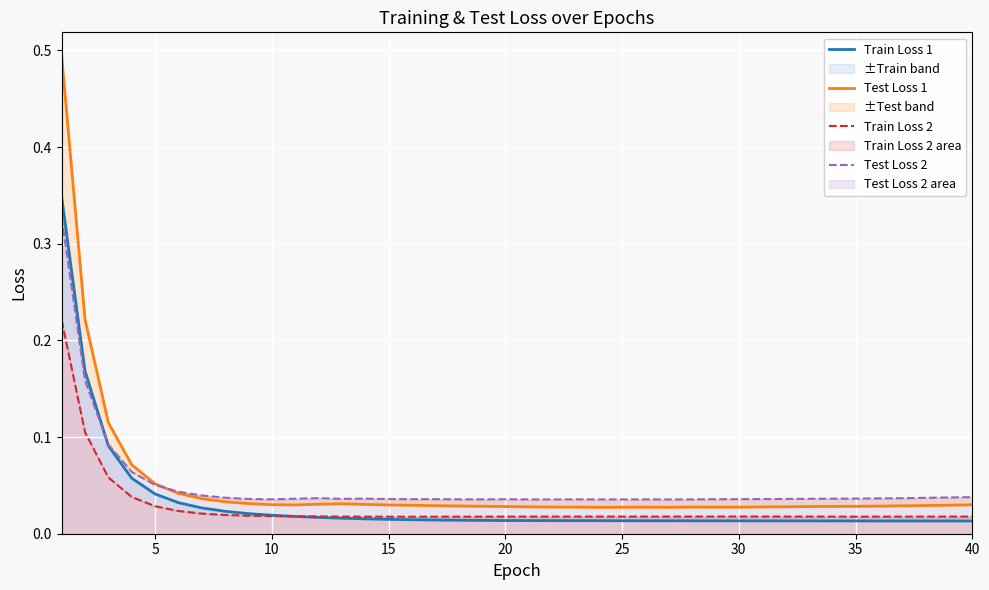

What are all the series names shown in the legend?

Train Loss 1, Test Loss 1, Train Loss 2, Test Loss 2